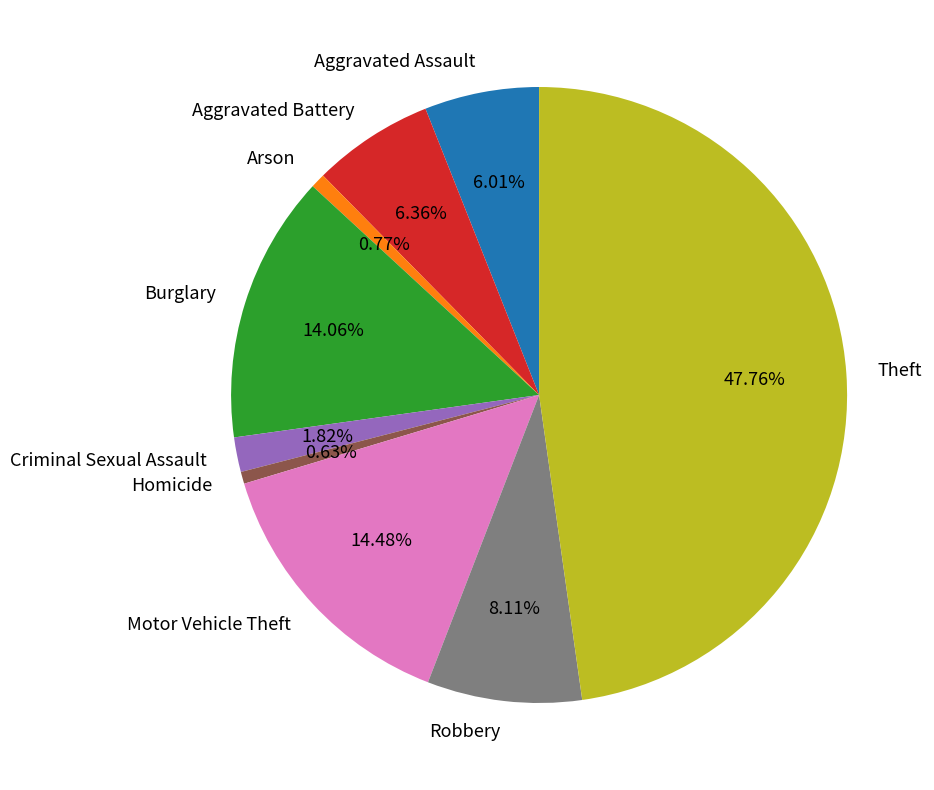

Does Arson account for over 50% of the chart?

No